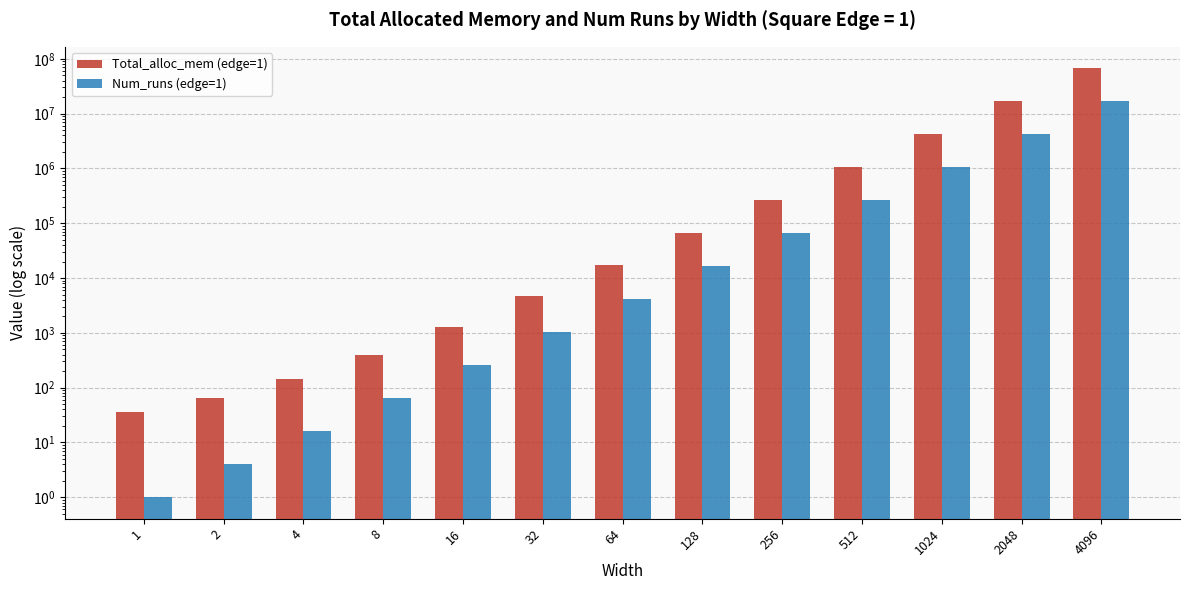

At how many categories does at least one series exceed 58214287?

1